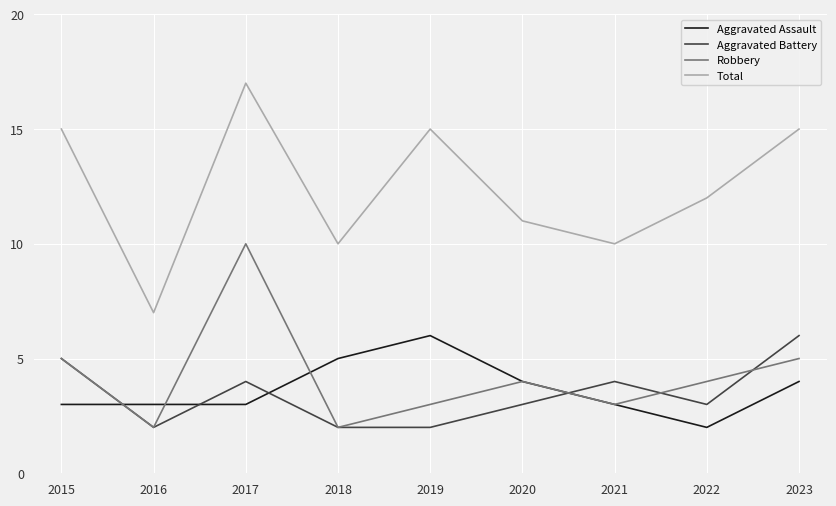

True or false: Aggravated Battery and Total cross at least once.

False